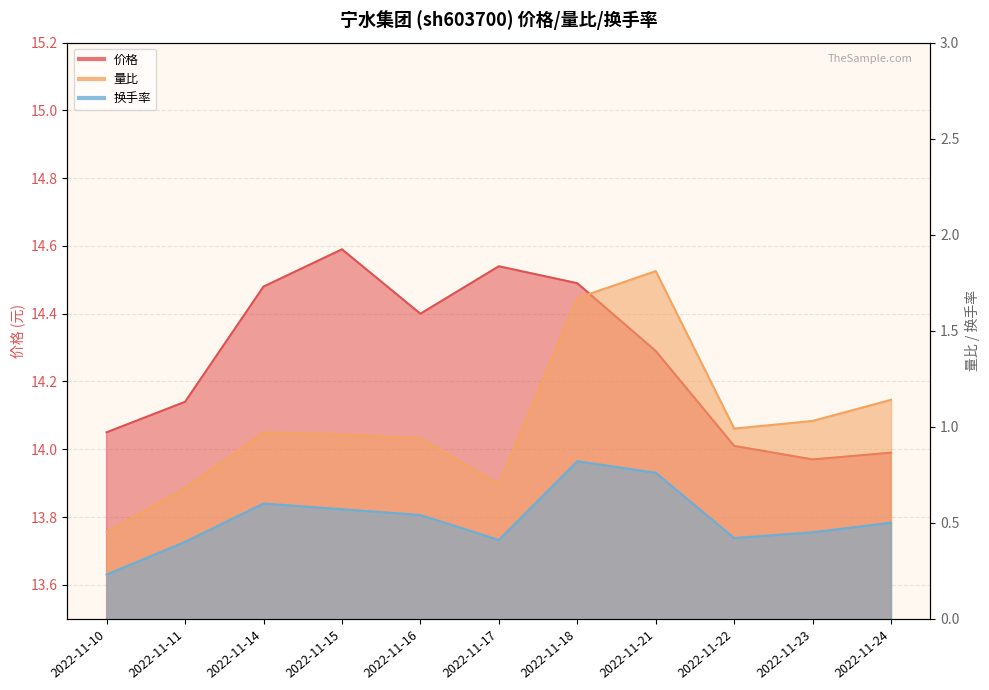

At which category does 价格 reach its first local valley?

2022-11-16